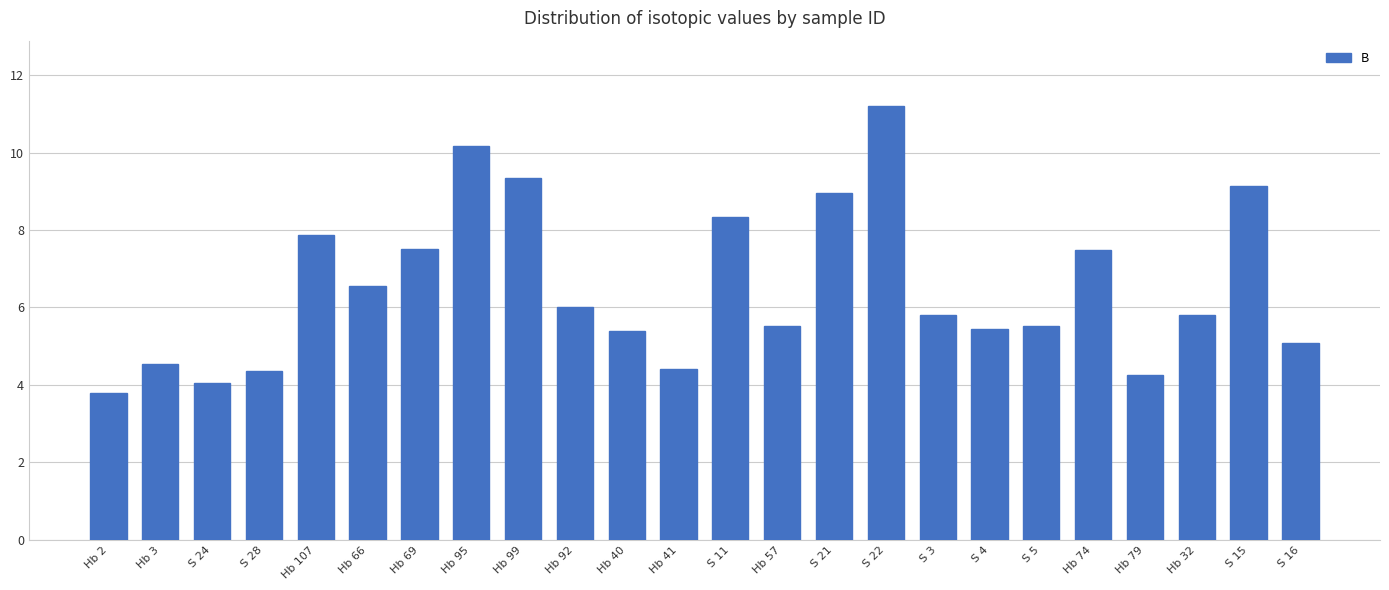

What is the change in value from Hb 2 to Hb 57?

+1.7